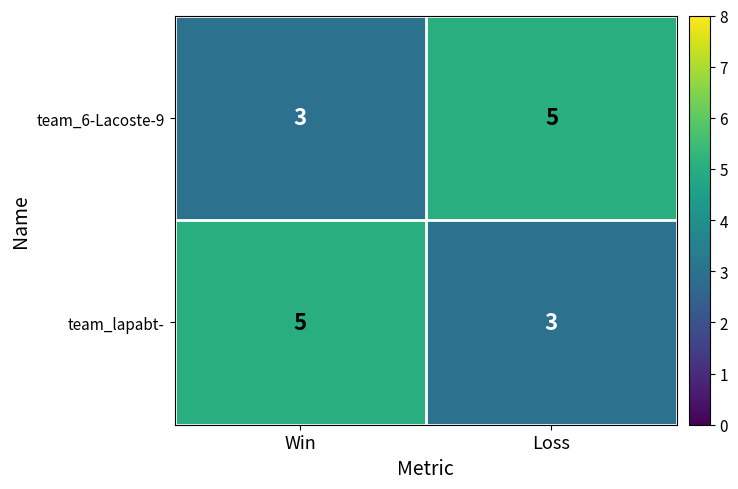

What is the difference between the highest and lowest values at Win?

2